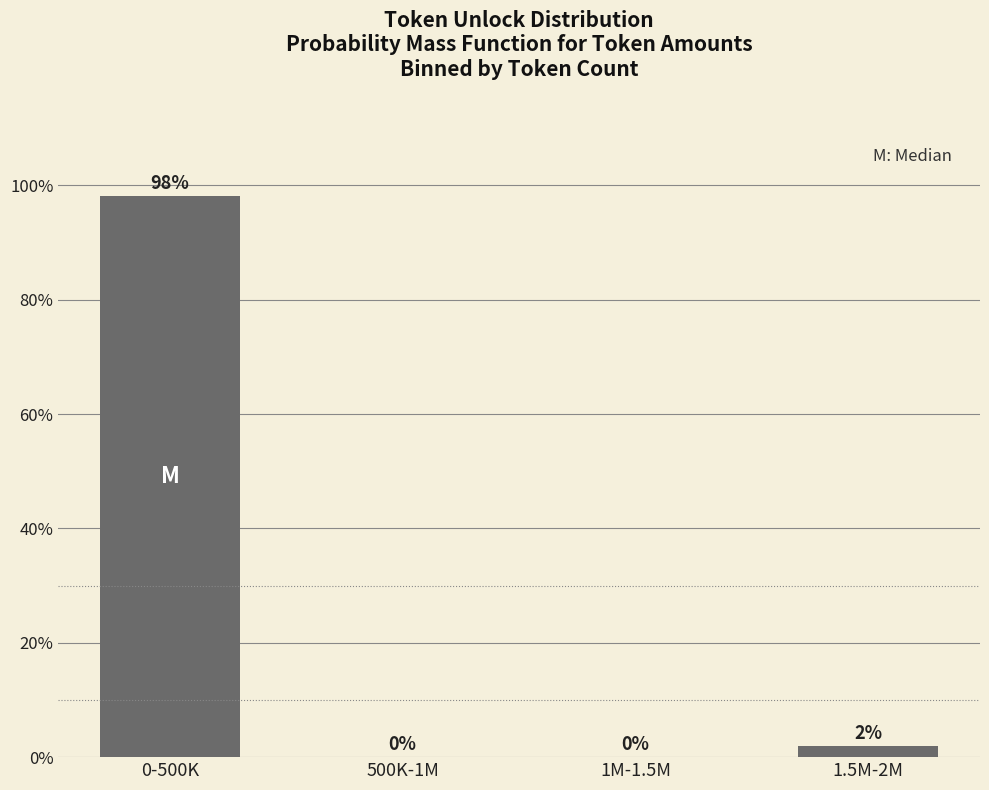

What is the greatest value displayed?

98.1